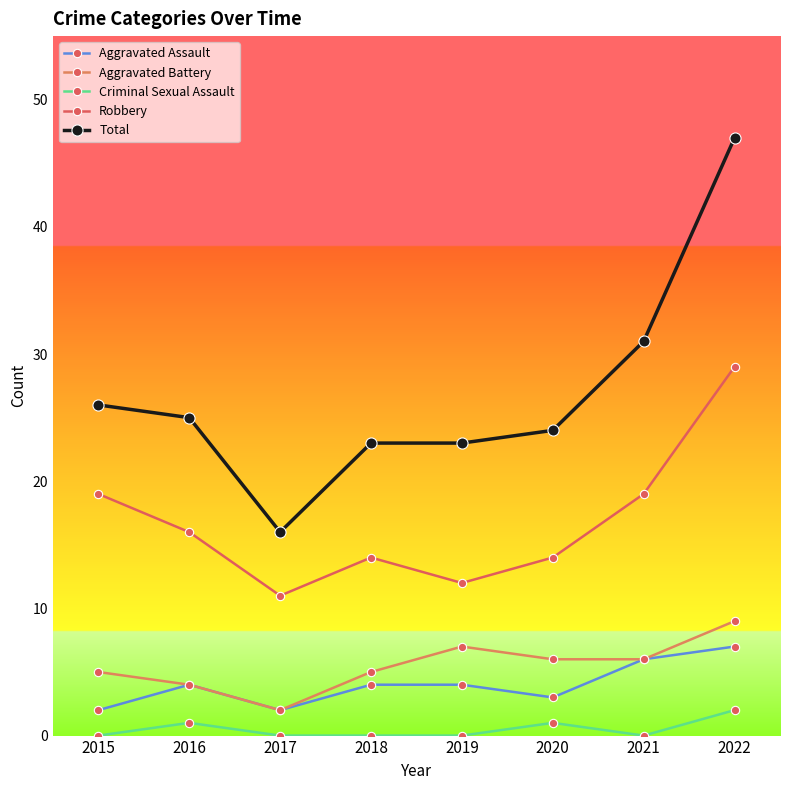

What is the value of the Aggravated Battery point at the 8th from the left?

9